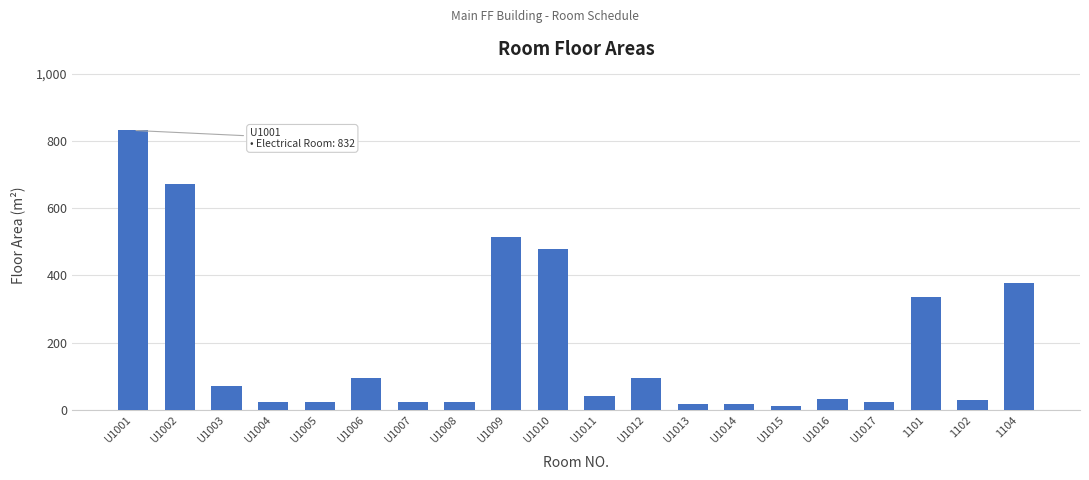

What is the sum of the values at U1014 and U1017?

42.5